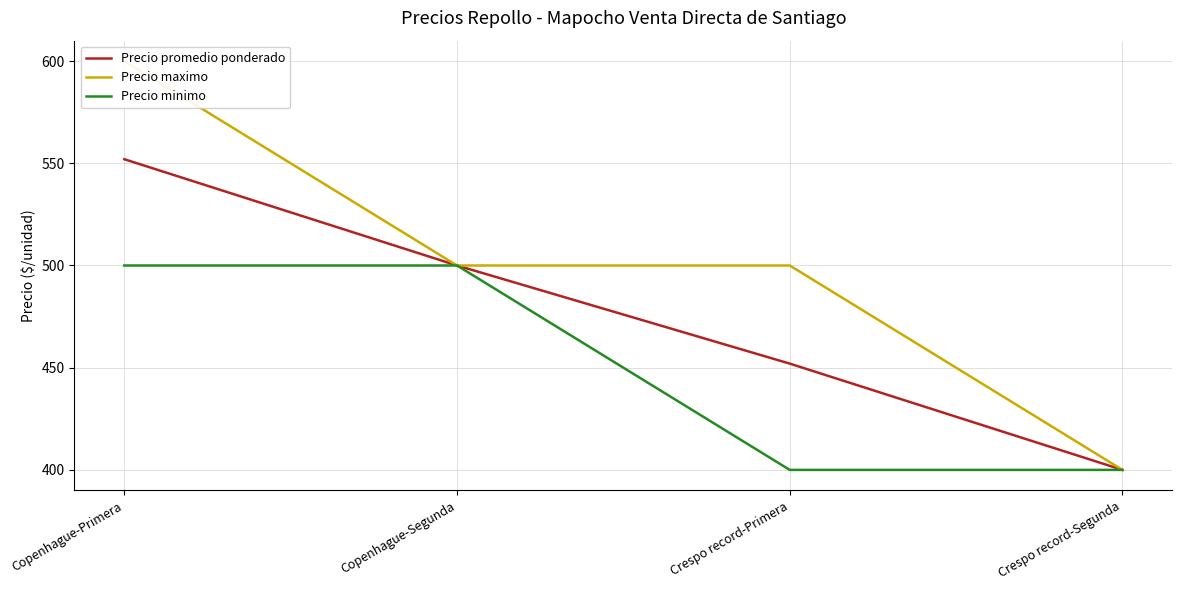

What is the label of the 4th point from the left?

Crespo record-Segunda